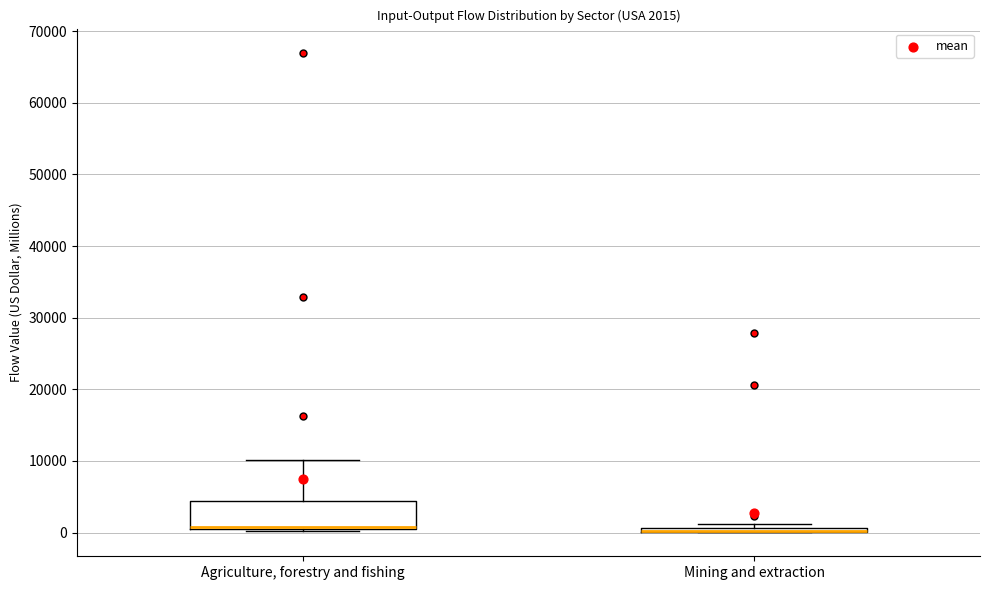

Comparing the boxes themselves (not the whiskers), which one is the tallest?

Agriculture, forestry and fishing